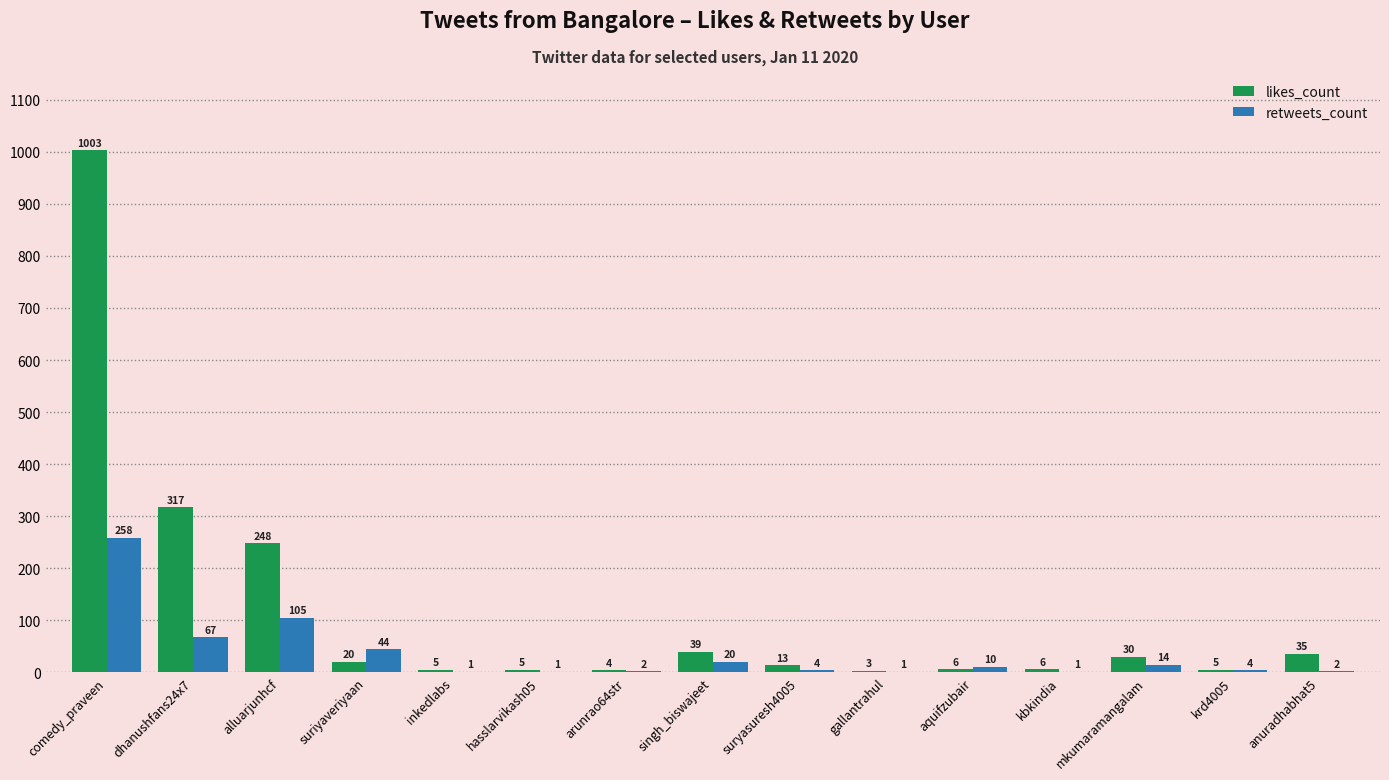

What are all the series names shown in the legend?

likes_count, retweets_count